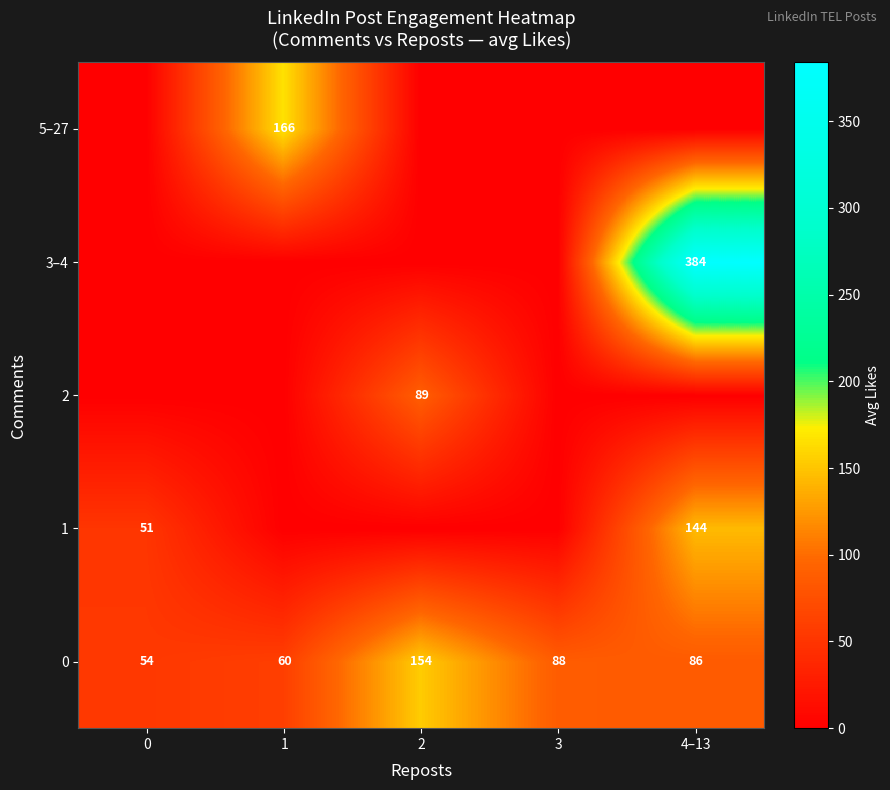

How many distinct data groups are displayed?

5